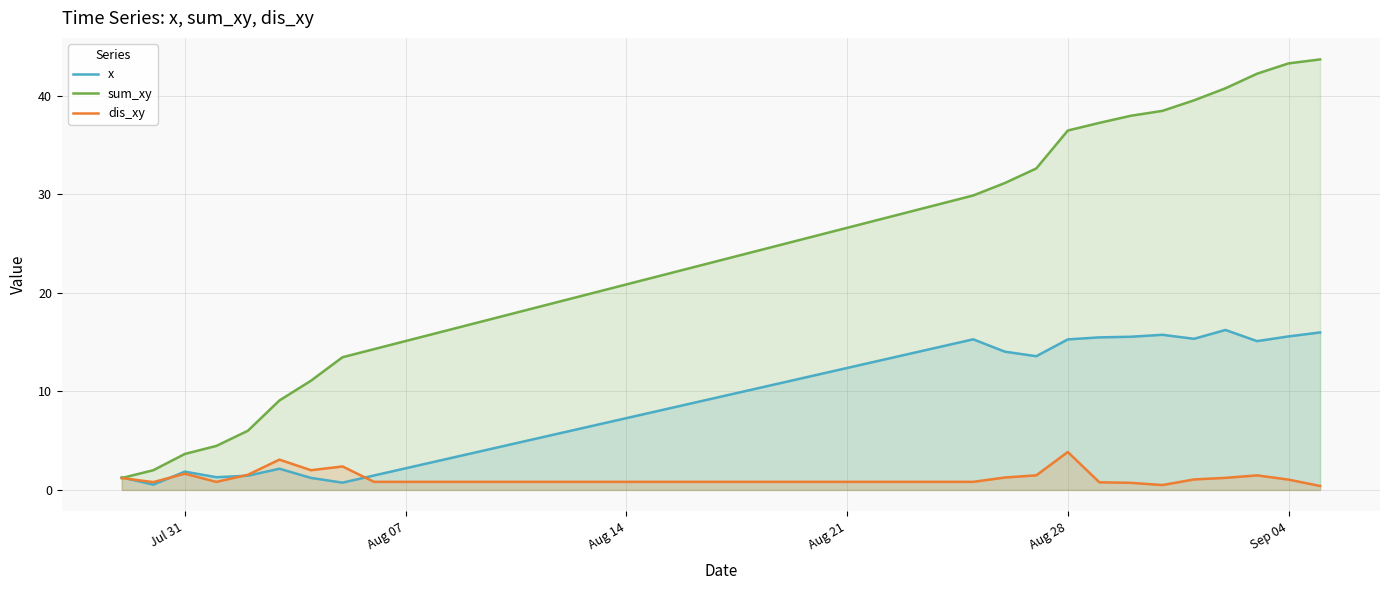

What is the maximum value for x?

16.2